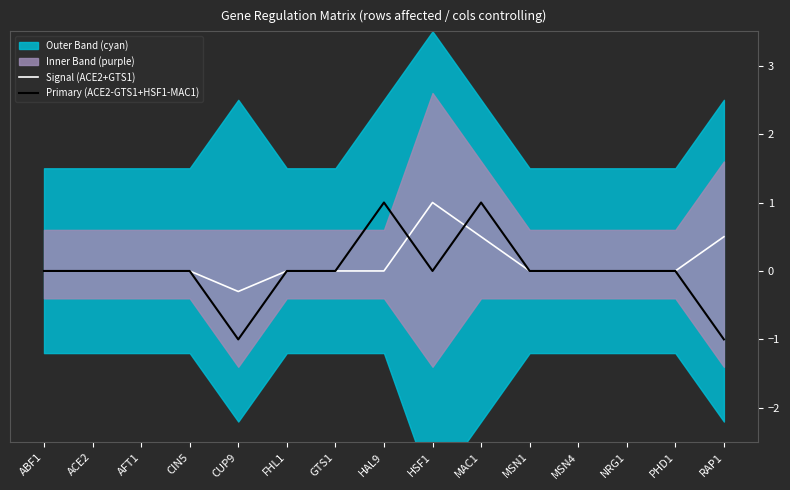

How many values in Signal (ACE2+GTS1) are above zero?

3